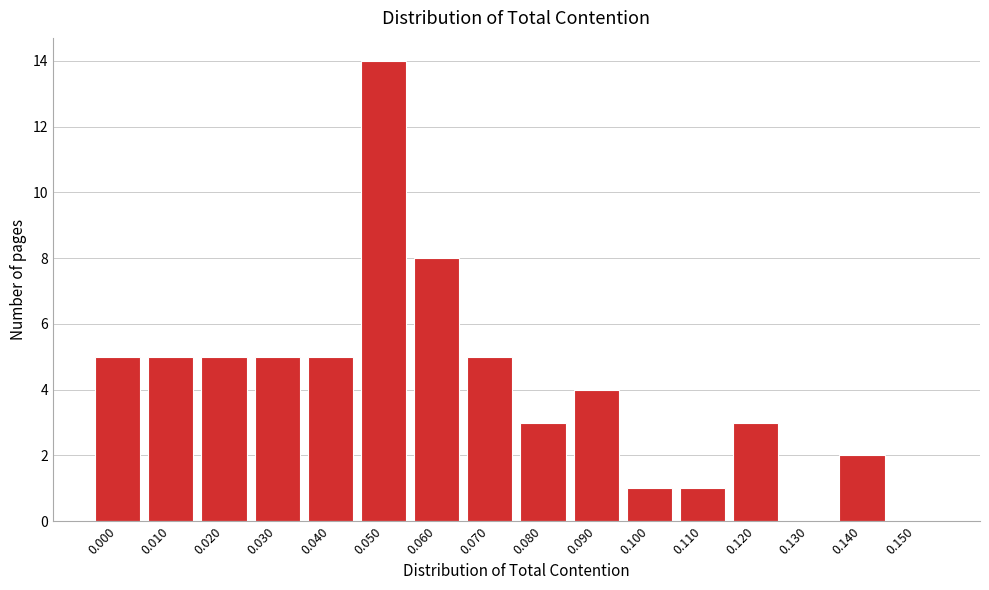

Reading left to right, transcribe all the data shown in this chart.

0.000=5	0.010=5	0.020=5	0.030=5	0.040=5	0.050=14	0.060=8	0.070=5	0.080=3	0.090=4	0.100=1	0.110=1	0.120=3	0.130=0	0.140=2	0.150=0